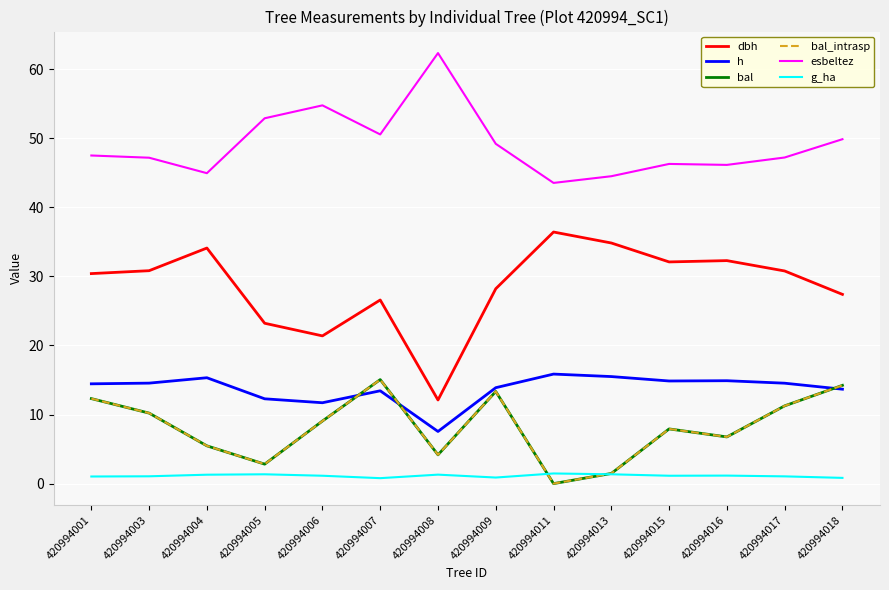

Is this an area chart (filled region under the line)?

No